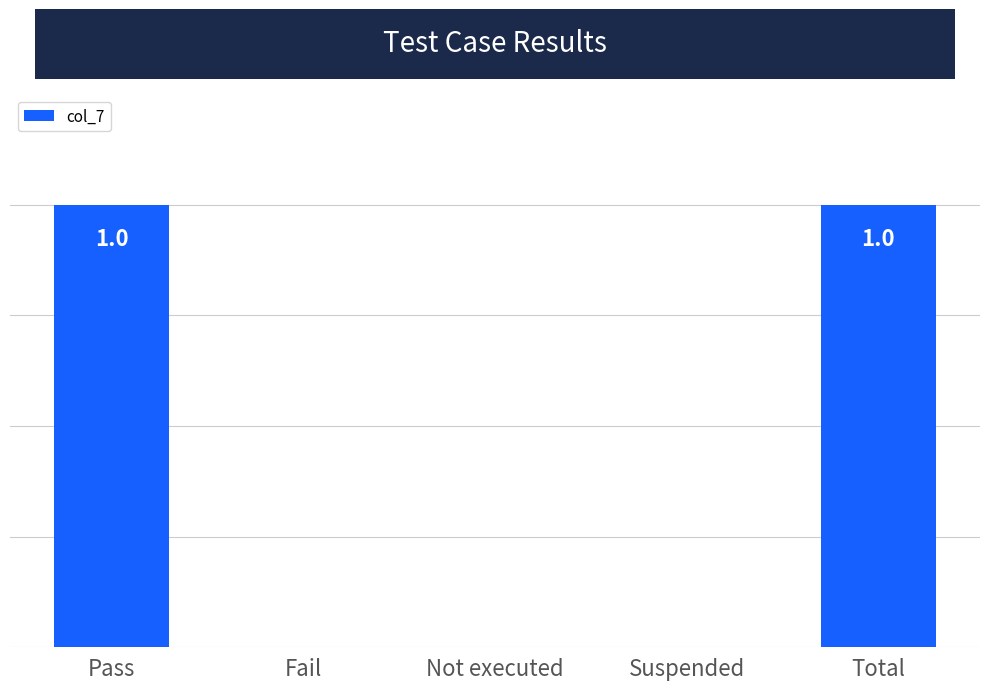

At which label is the value closest to 0?

Fail